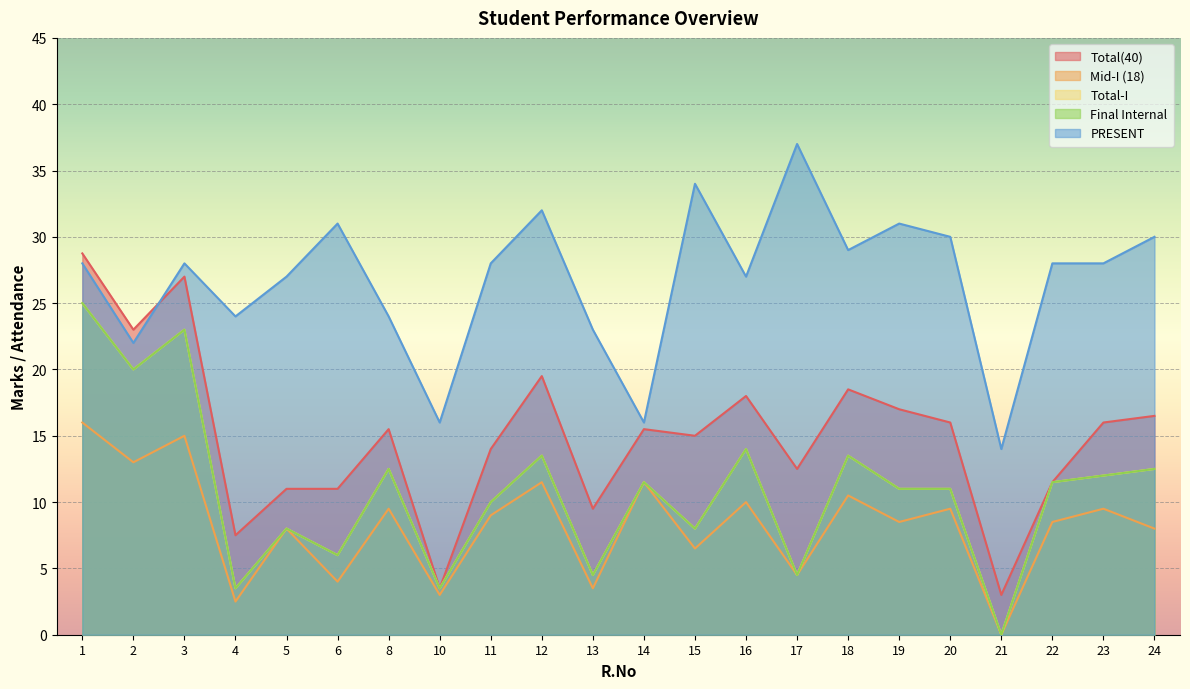

True or false: Final Internal and Total(40) intersect in this chart.

False